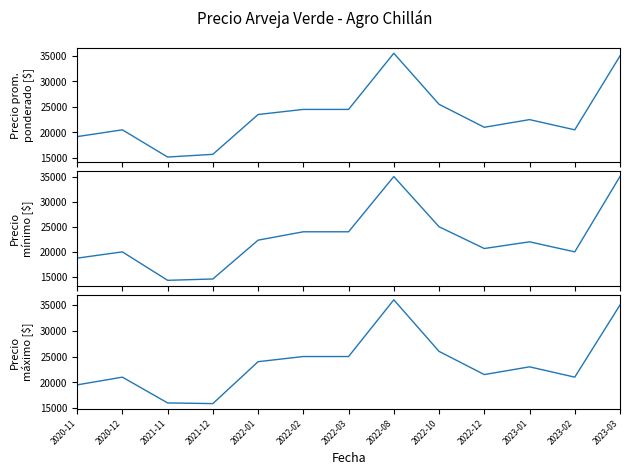

True or false: Precio promedio ponderado and Precio minimo cross at least once.

False